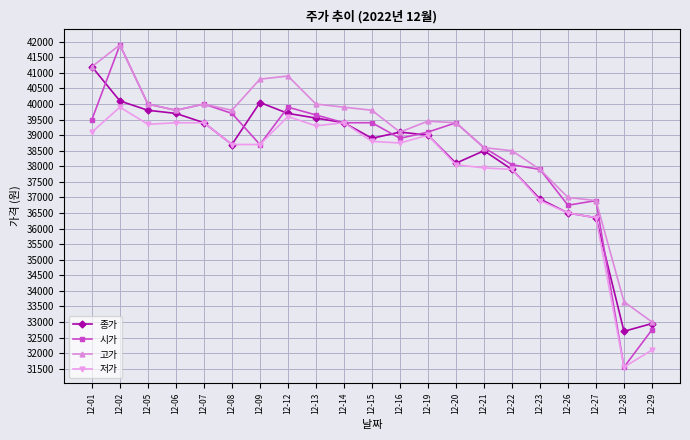

True or false: 저가 and 고가 intersect in this chart.

False